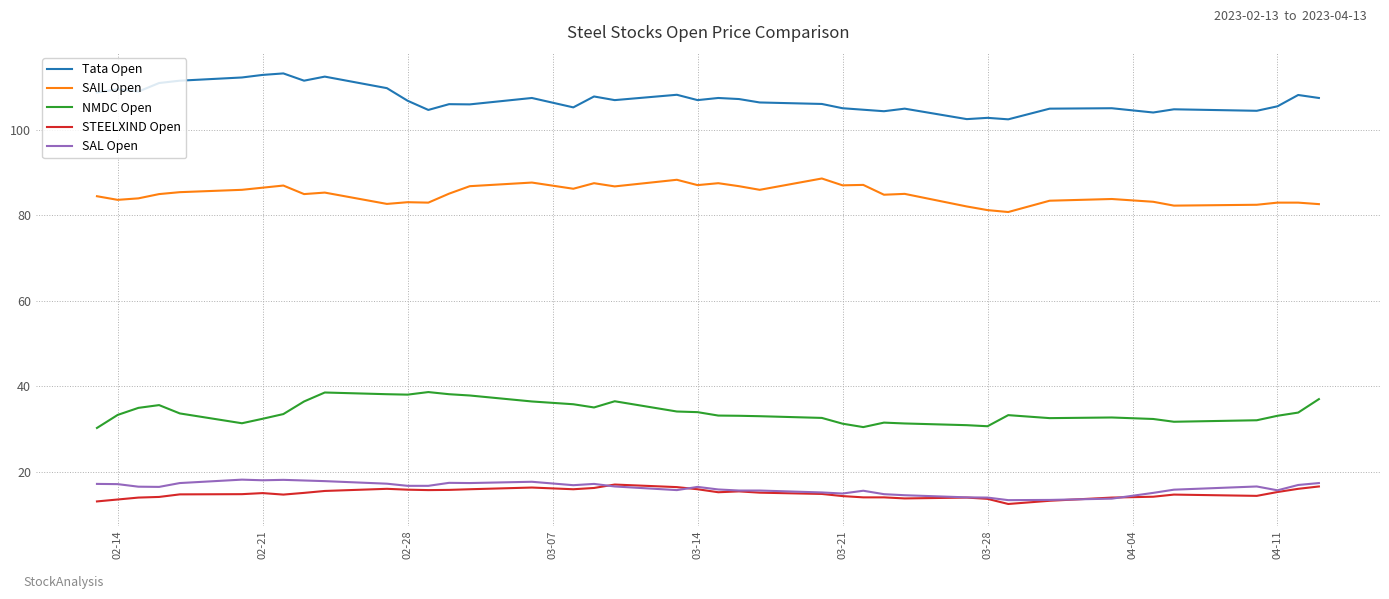

True or false: Tata Open and NMDC Open cross at least once.

False